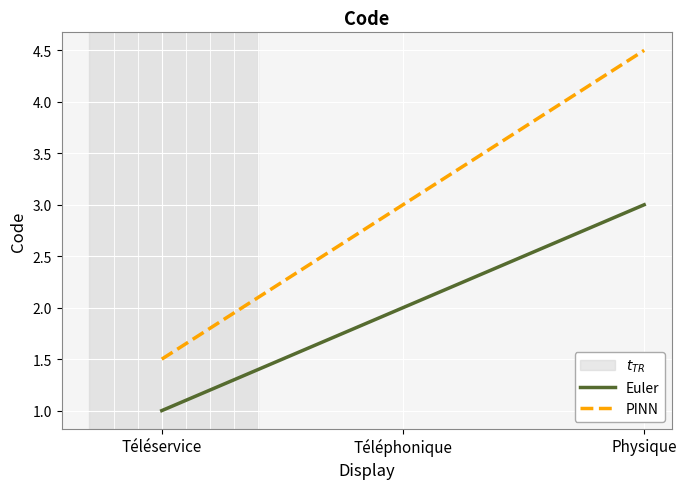

What position from the left is Physique?

3